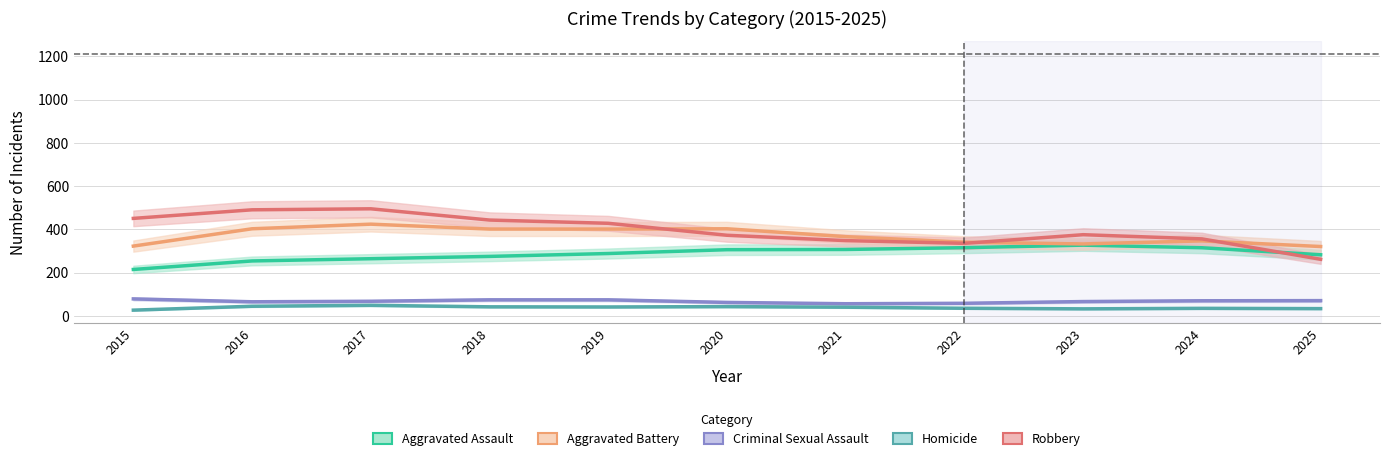

True or false: Criminal Sexual Assault and Aggravated Battery cross at least once.

False